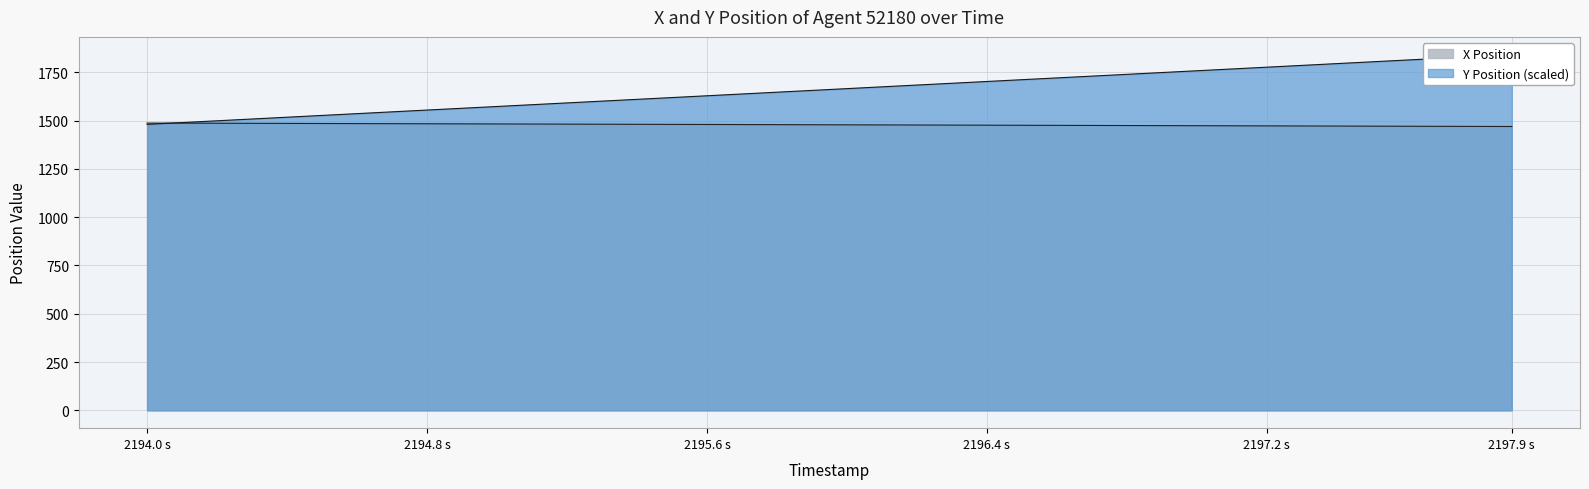

What is the lowest value of the X Position series?

1469.0